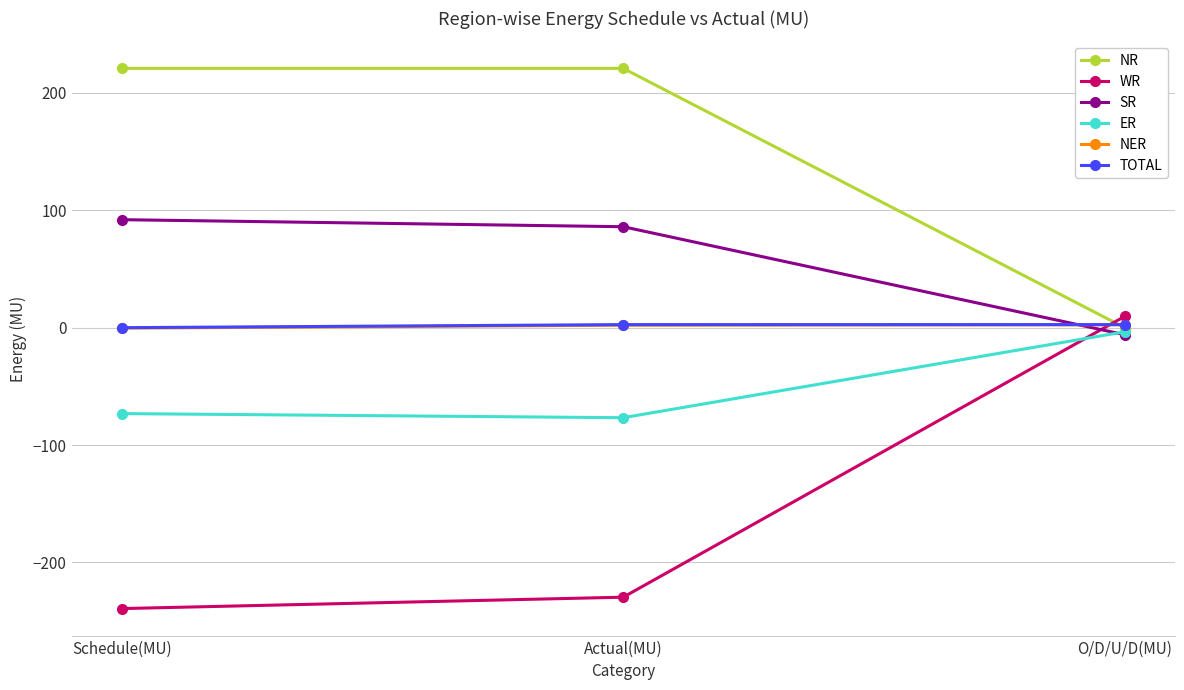

What is the total value across all series at Actual(MU)?

5.3